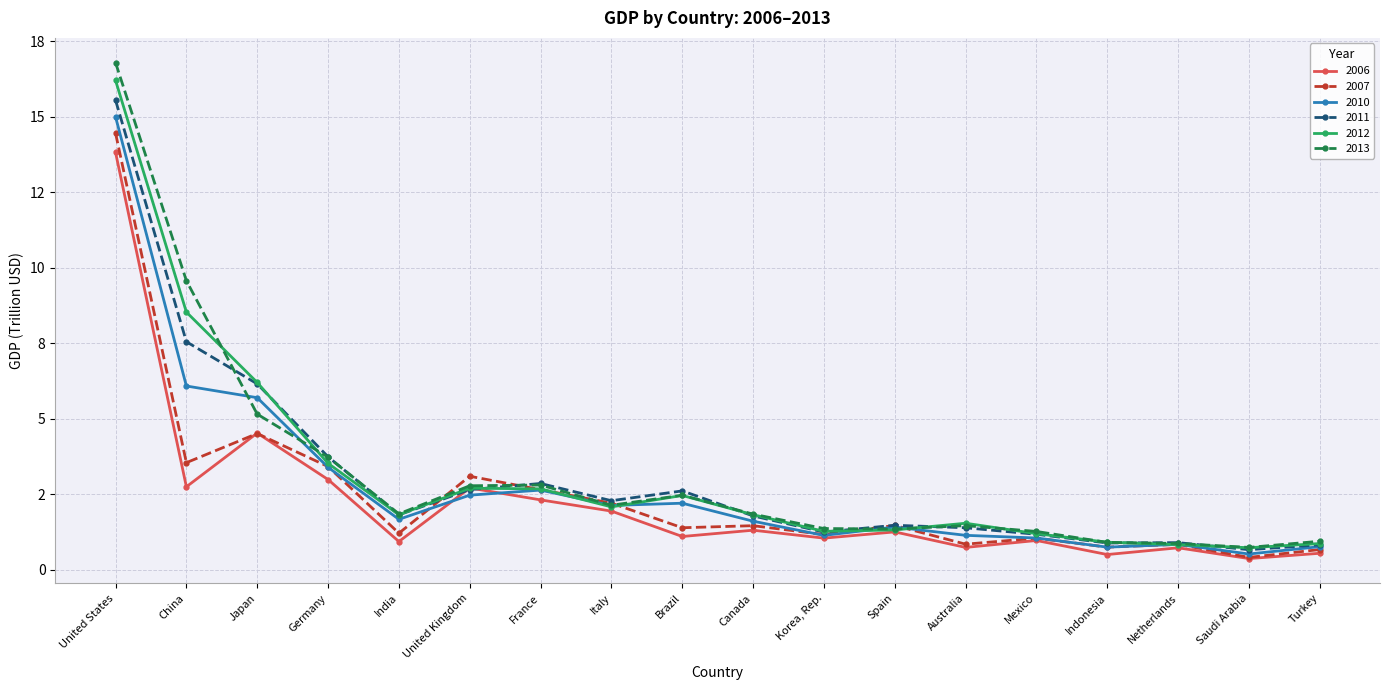

What are all the series names shown in the legend?

2006, 2007, 2010, 2011, 2012, 2013